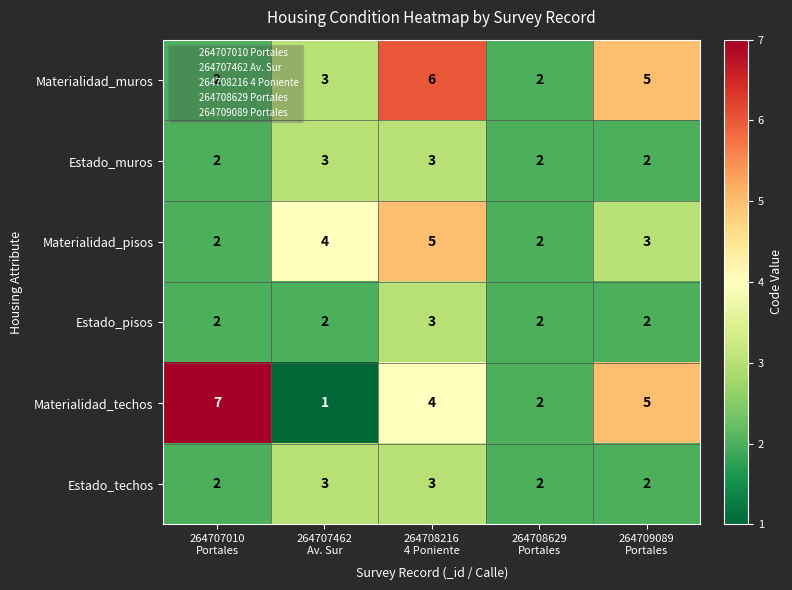

What is the maximum value shown in the chart?

7